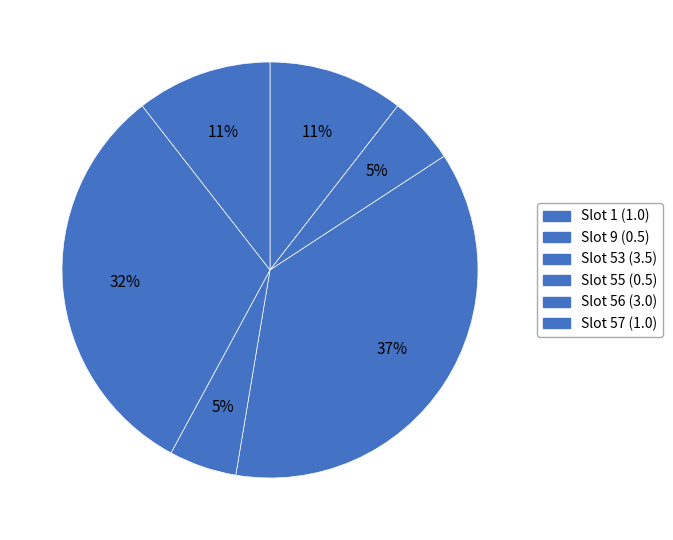

Count the number of slices in the pie.

6